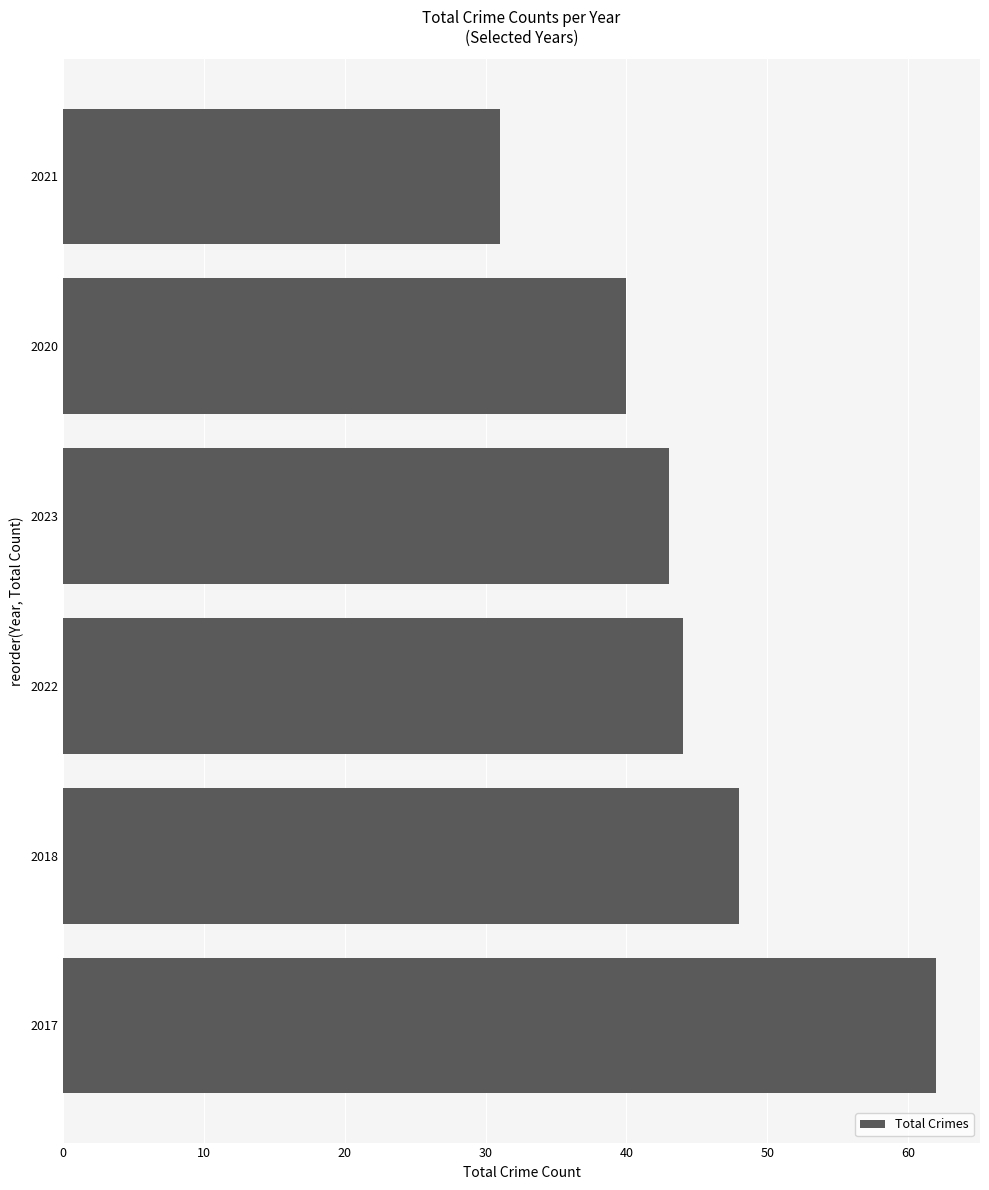

True or false: the data shows 40 at 2017.

False